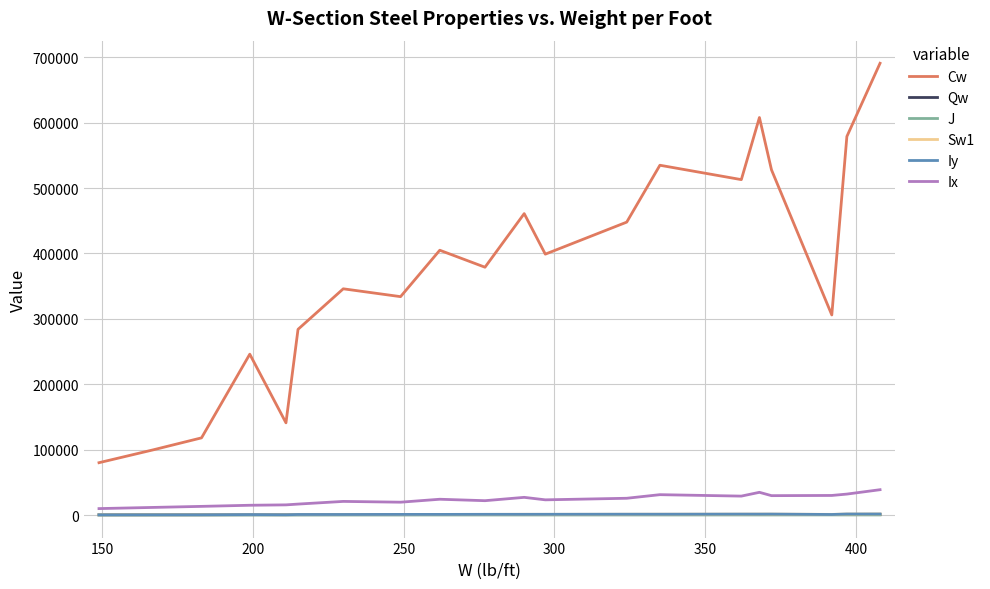

What is the difference between the maximum and minimum values in the Sw1 series?

1230.0